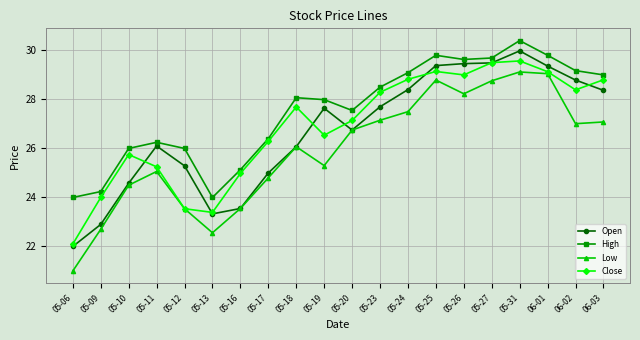

At how many categories does at least one series exceed 23?

20